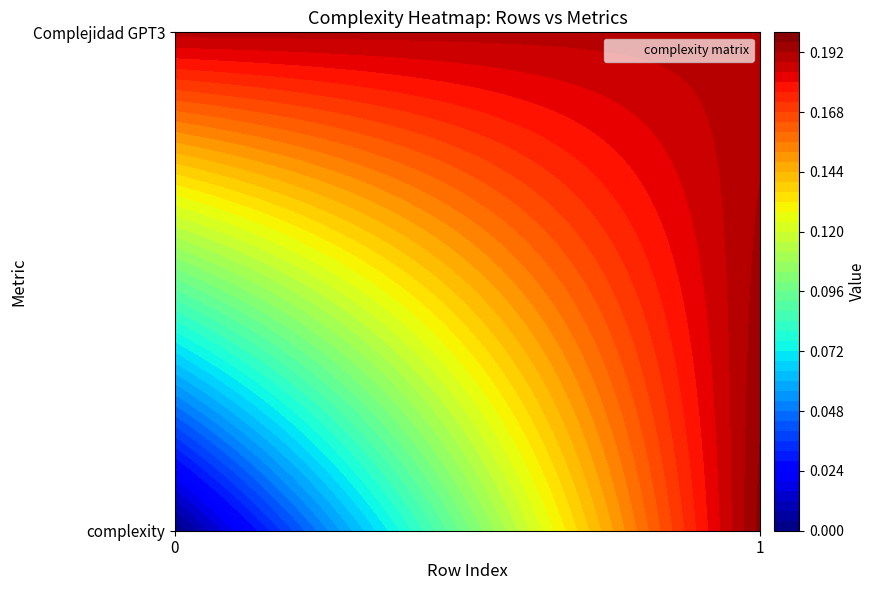

At 1, list the series in order from largest to smallest.

row_0, row_1